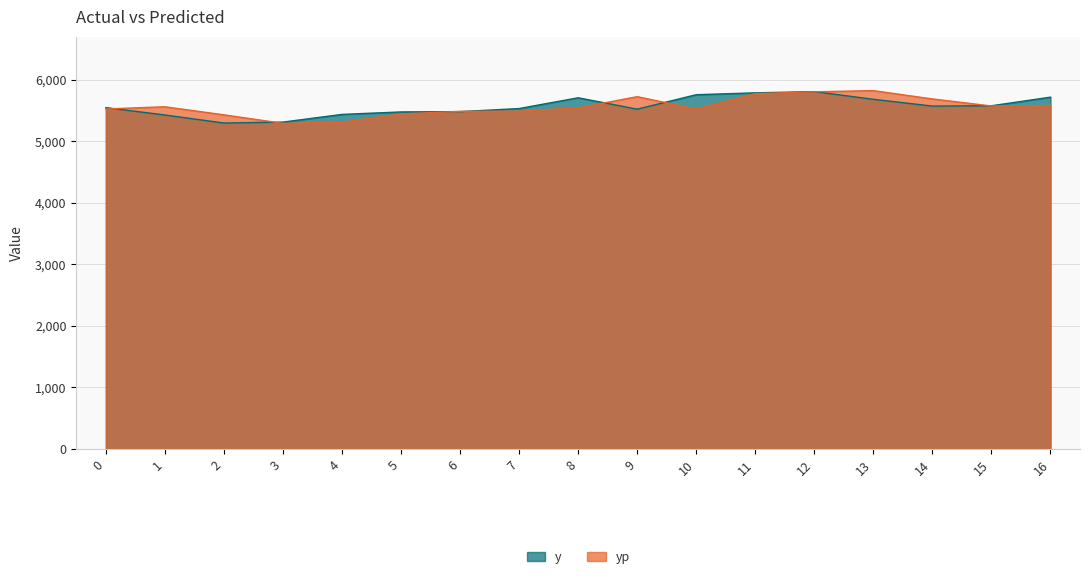

What is the difference between the yp values at 0 and 16?

55.2